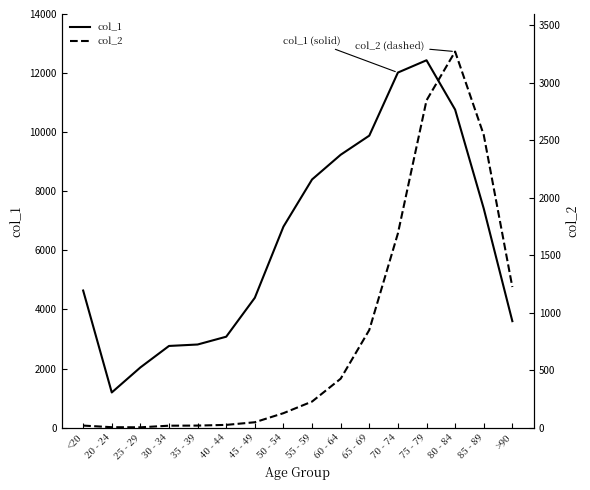

Reading left to right, list all the values displayed in this chart.

col_1: <20=4641	20 - 24=1191	25 - 29=2038	30 - 34=2765	35 - 39=2814	40 - 44=3078	45 - 49=4396	50 - 54=6803	55 - 59=8400	60 - 64=9236	65 - 69=9883	70 - 74=12018	75 - 79=12434	80 - 84=10764	85 - 89=7417	>90=3604
col_2: <20=18	20 - 24=4	25 - 29=3	30 - 34=17	35 - 39=18	40 - 44=24	45 - 49=47	50 - 54=126	55 - 59=227	60 - 64=426	65 - 69=850	70 - 74=1690	75 - 79=2848	80 - 84=3273	85 - 89=2548	>90=1224